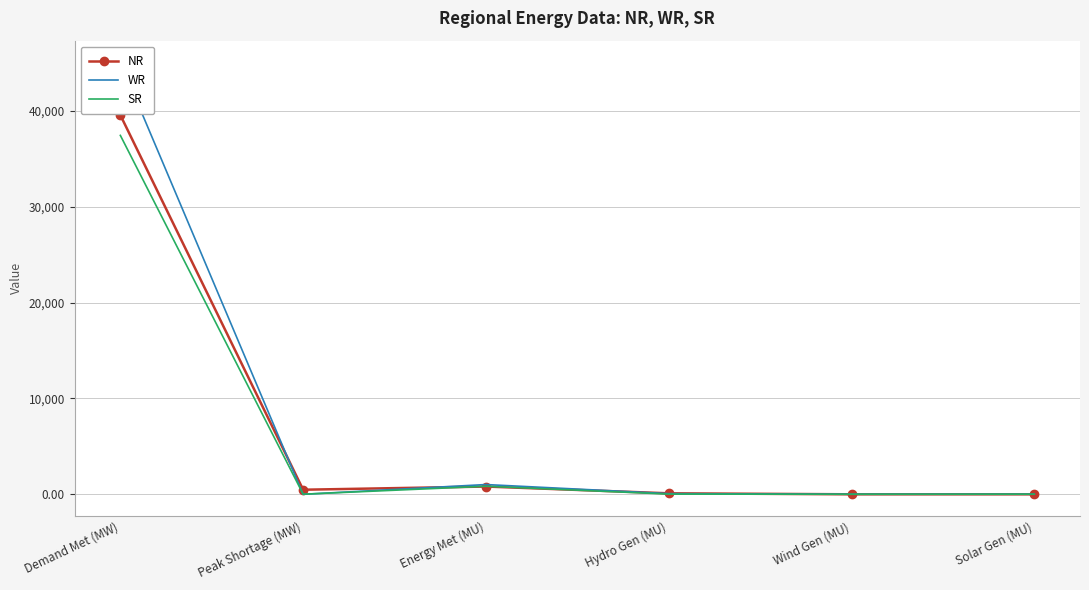

Reading right to left, extract all data points from this chart.

NR: 0.5	2.0	105.0	812.0	480.0	39568.0
WR: 10.4	10.0	71.0	1020.0	0.0	45078.0
SR: 14.7	10.0	24.0	842.0	14.0	37448.0